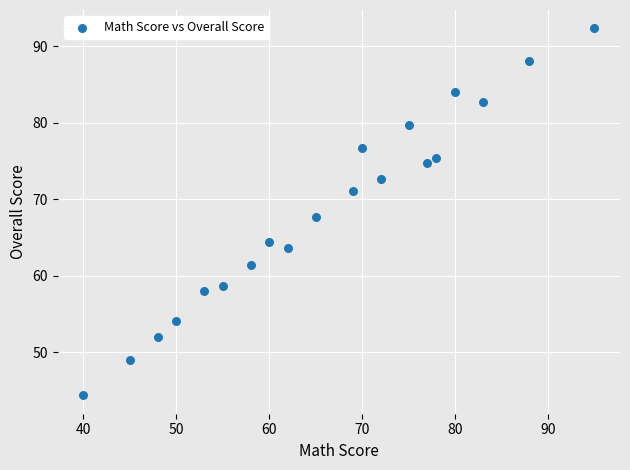

What is the range of Y values (max minus min)?

48.0